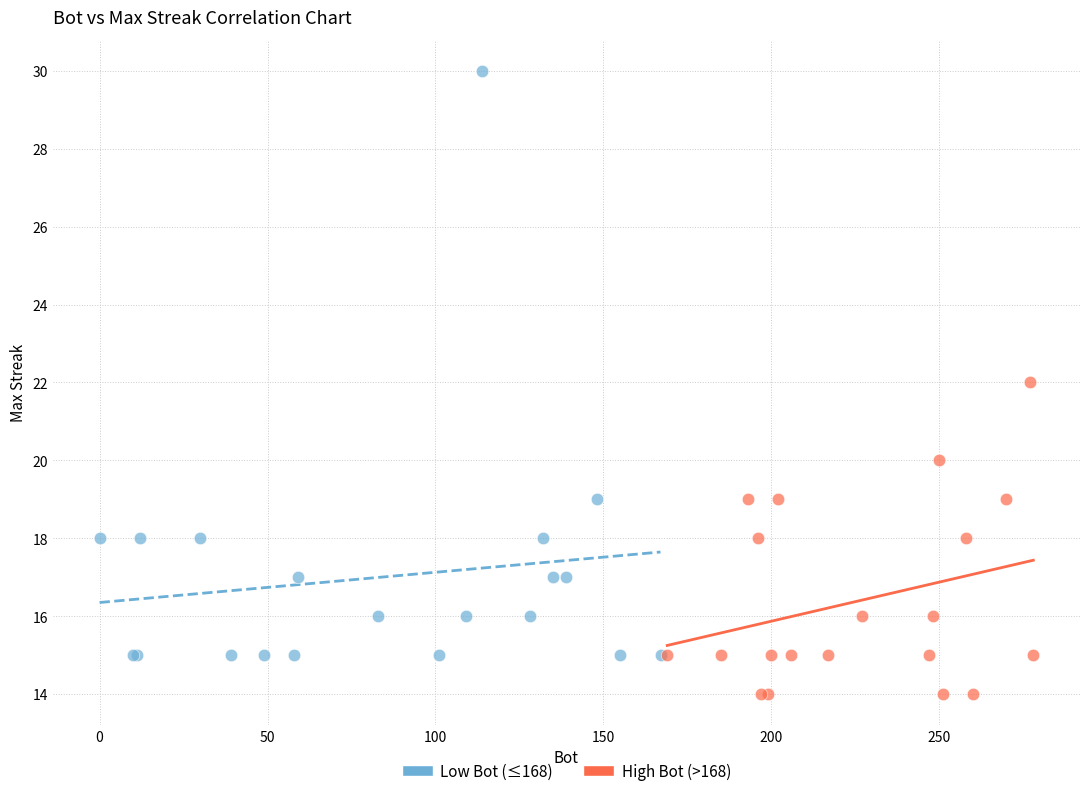

What are all the series names shown in the legend?

Low Bot (≤168), High Bot (>168)